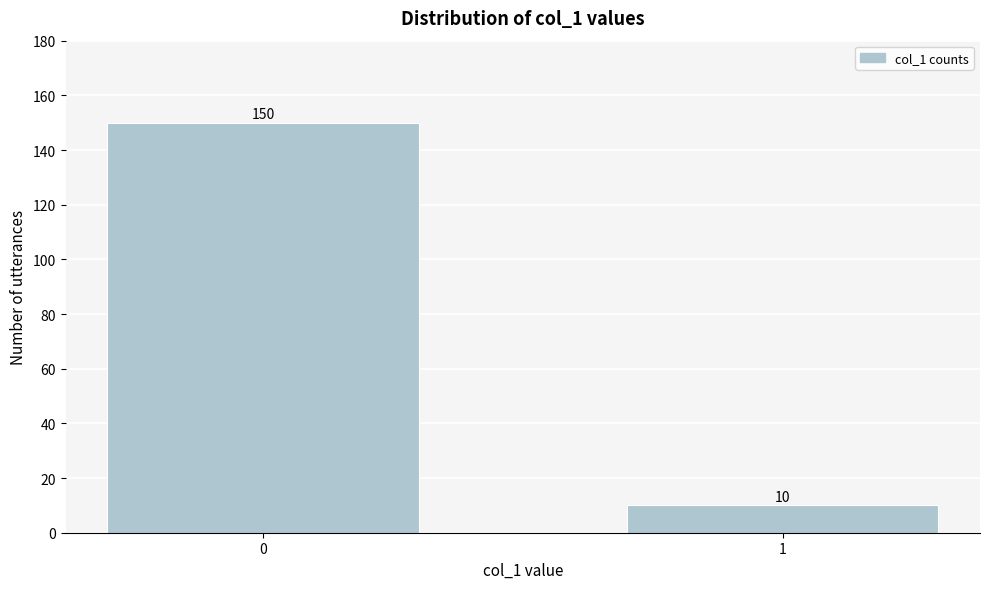

Reading left to right, what are all the values shown in this chart?

0=150	1=10